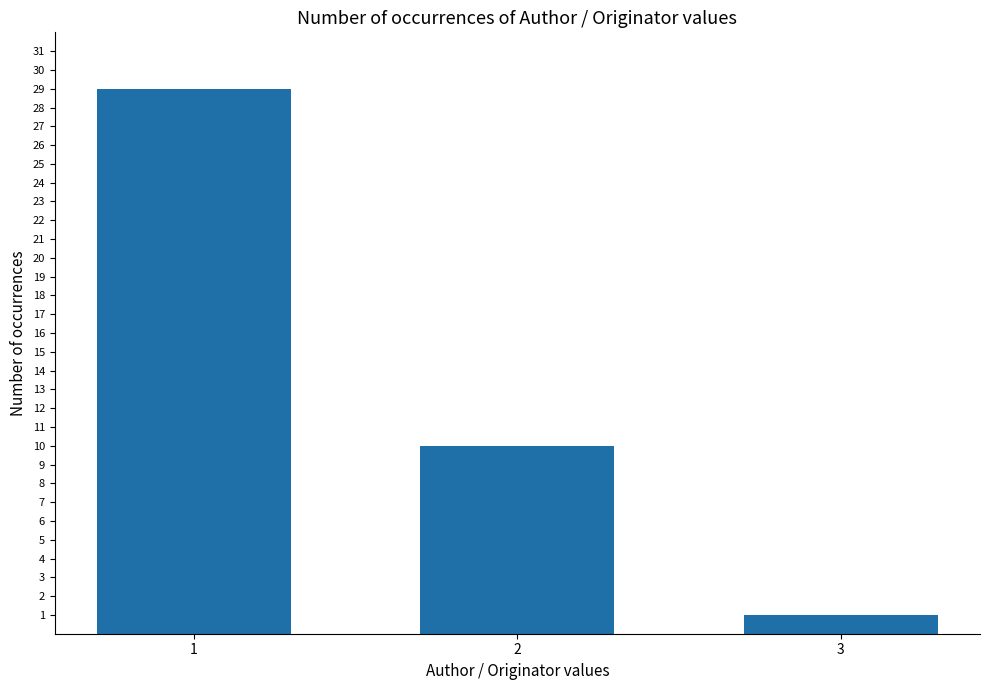

How many values are below 10?

1